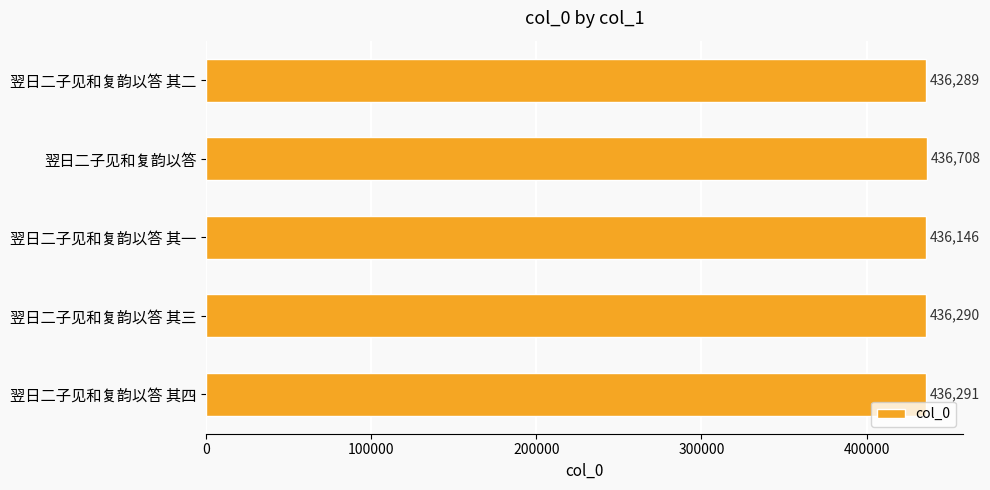

List the labels in order of value, smallest first.

翌日二子见和复韵以答 其一, 翌日二子见和复韵以答 其二, 翌日二子见和复韵以答 其三, 翌日二子见和复韵以答 其四, 翌日二子见和复韵以答